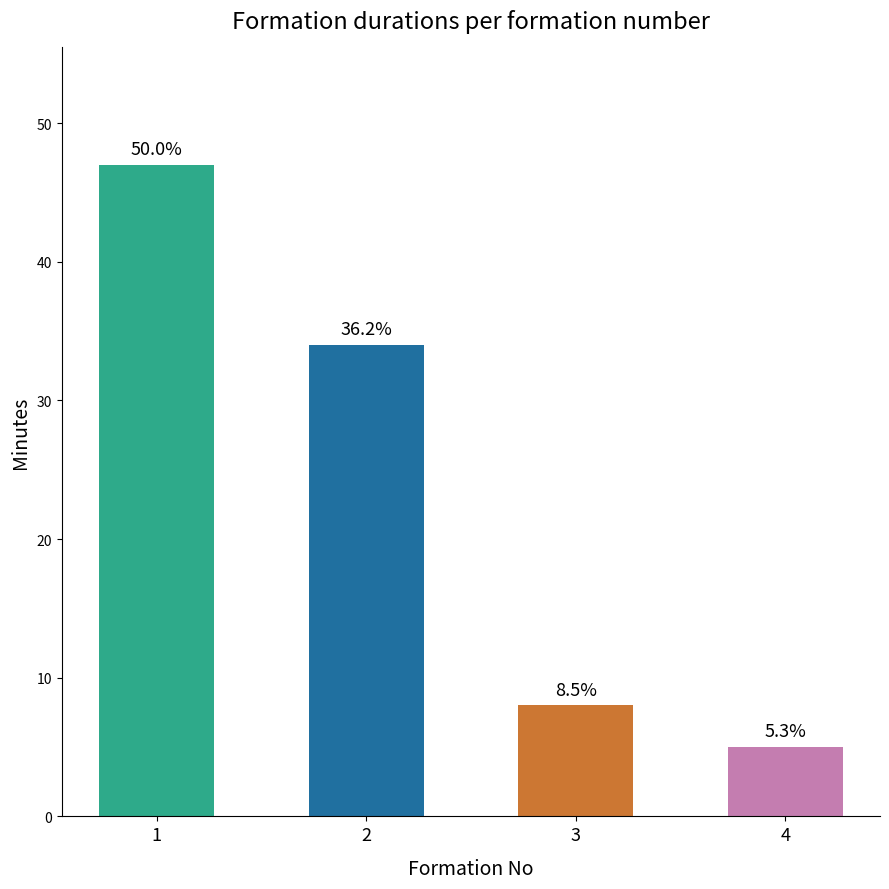

Approximately how many times larger is the value at 3 compared to 4?

1.6